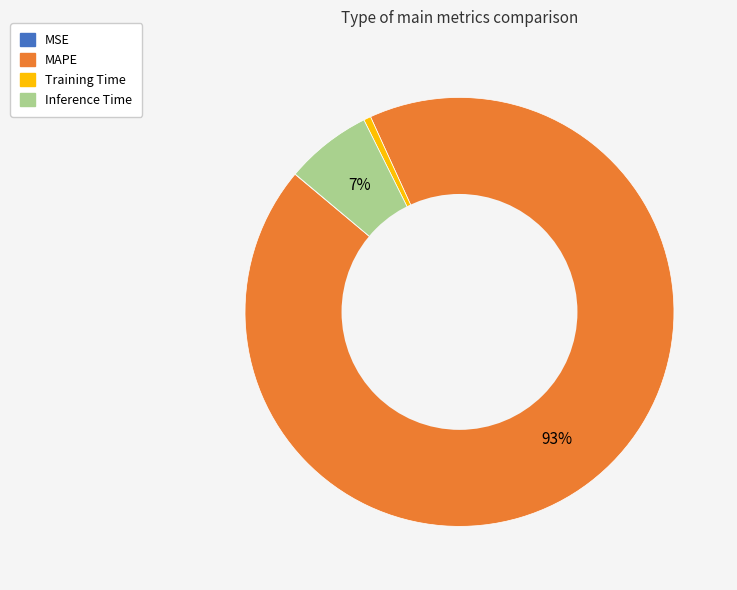

The Inference Time slice represents 17% of the pie. True or false?

False